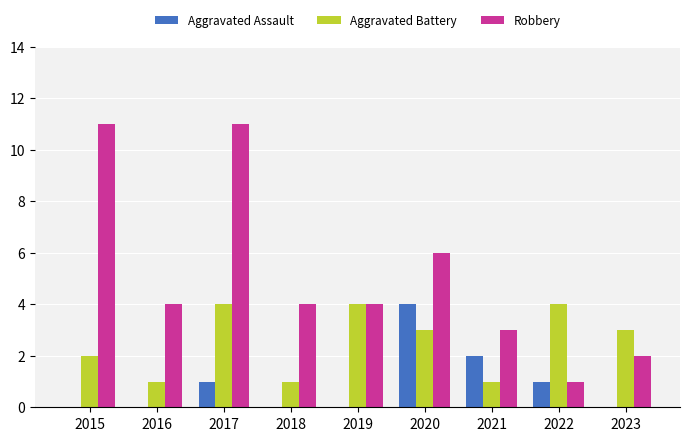

Reading right to left, what are all the values shown in this chart?

Aggravated Assault: 0	1	2	4	0	0	1	0	0
Aggravated Battery: 3	4	1	3	4	1	4	1	2
Robbery: 2	1	3	6	4	4	11	4	11